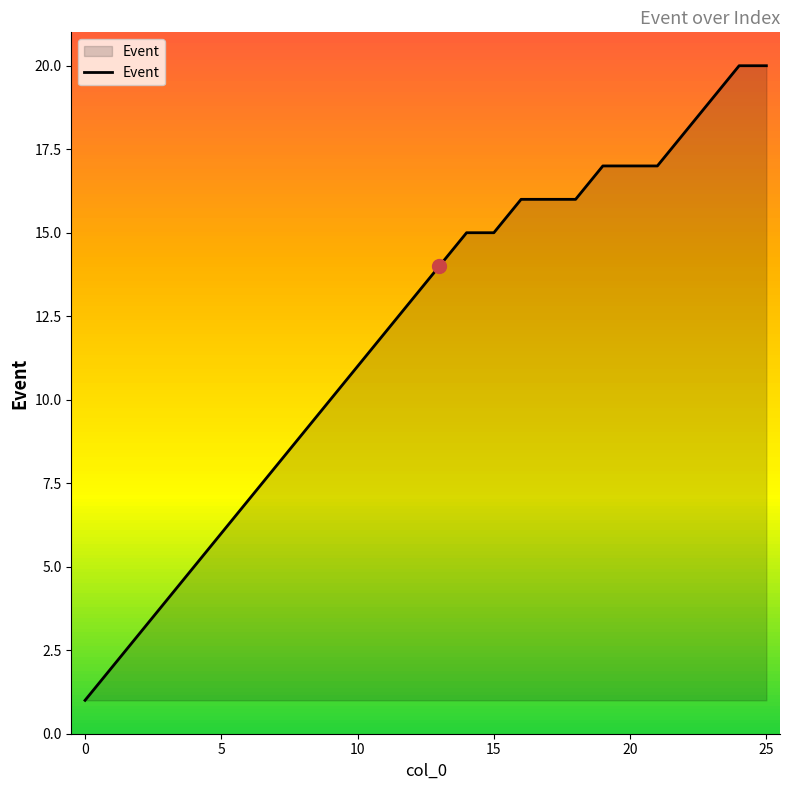

What is the maximum value shown in the chart?

20